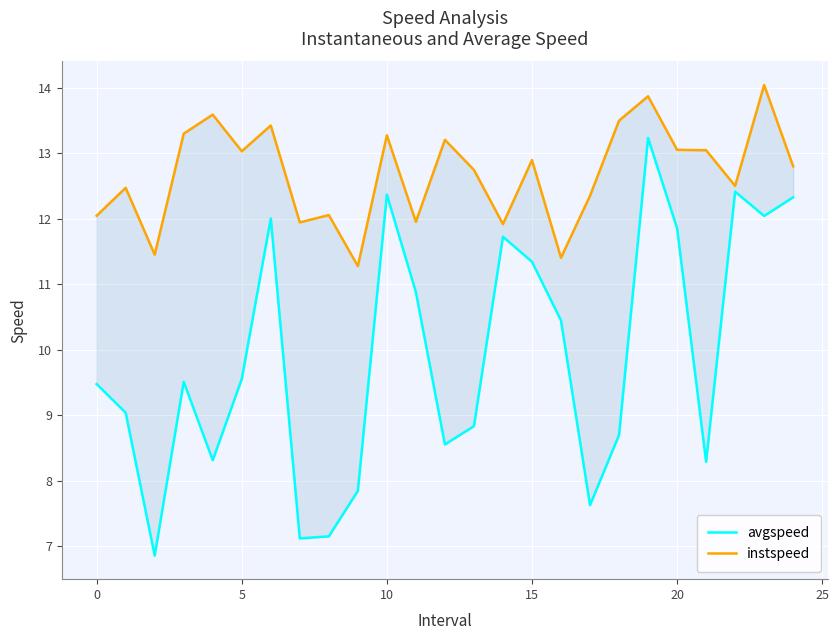

The value of instspeed at 8 is 17.4. True or false?

False